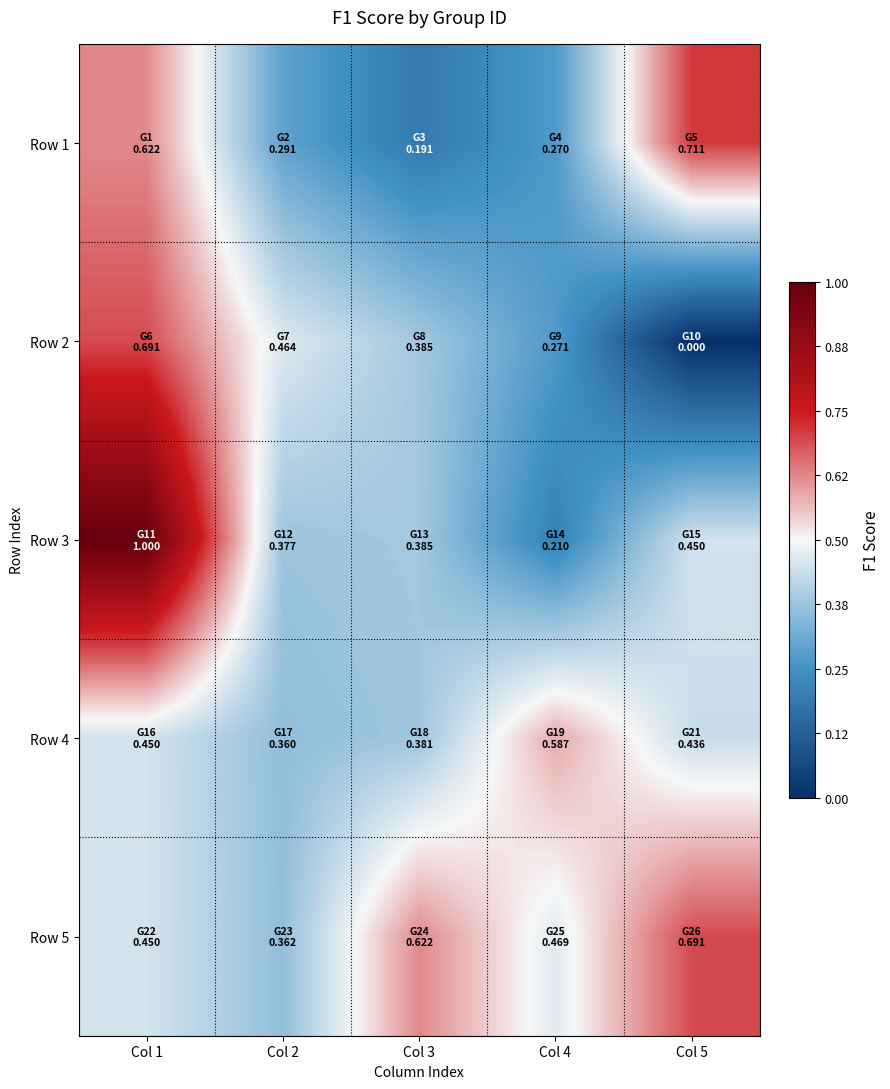

Which series has the largest total across all categories?

Row 5